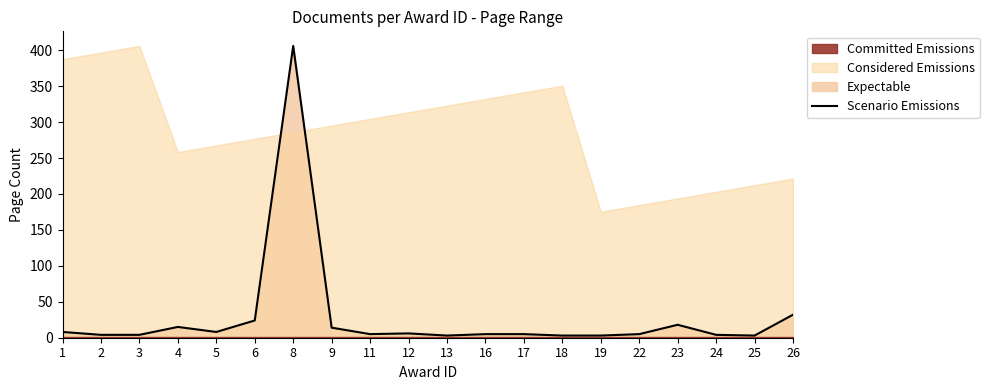

What is the value of the 2nd point from the left?

4